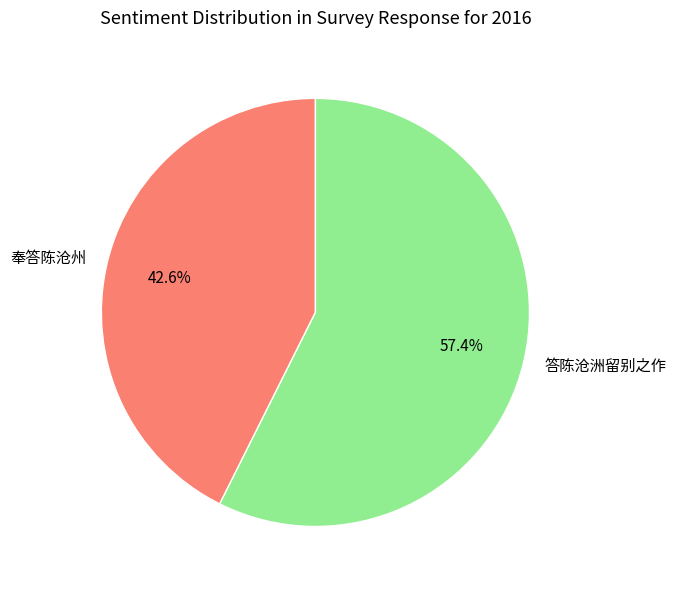

How much of the chart is everything except 答陈沧洲留别之作?

42.6%